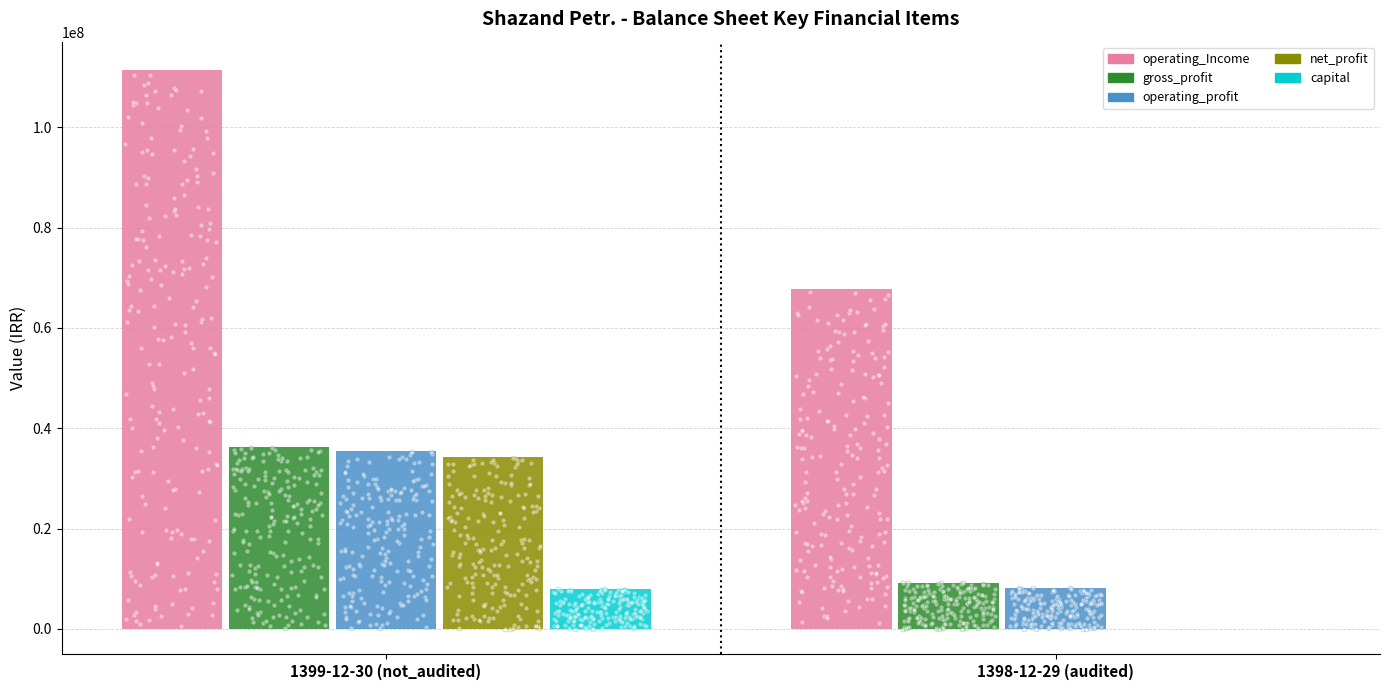

What is the total value across all series at 1399-12-30 (not_audited)?

225389563